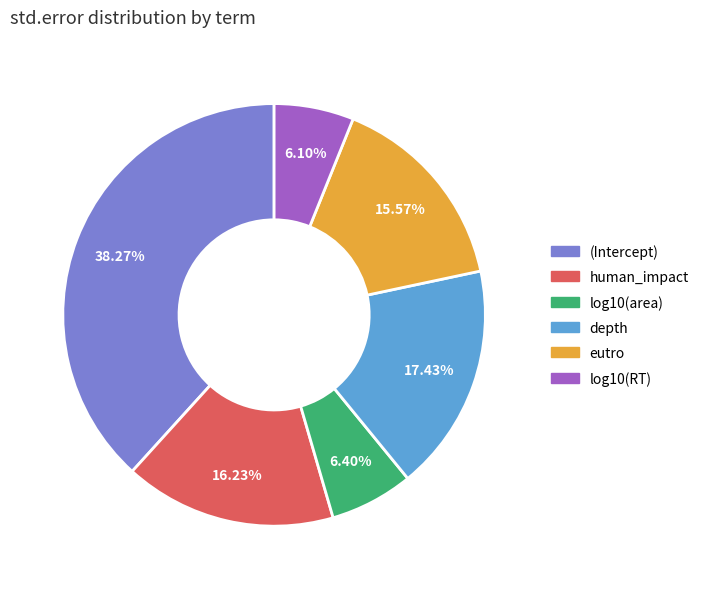

How much of the chart is everything except depth?

82.6%